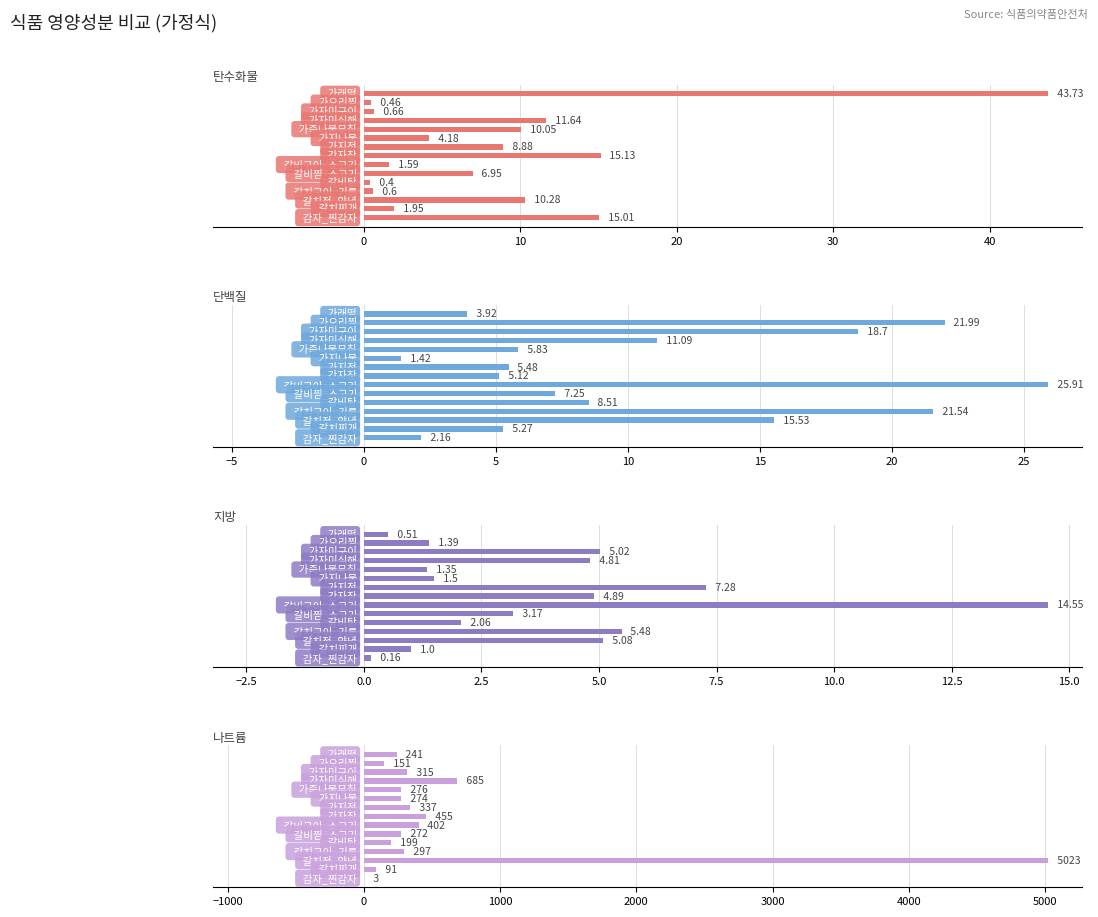

What is the sum of all 지방 values?

58.2